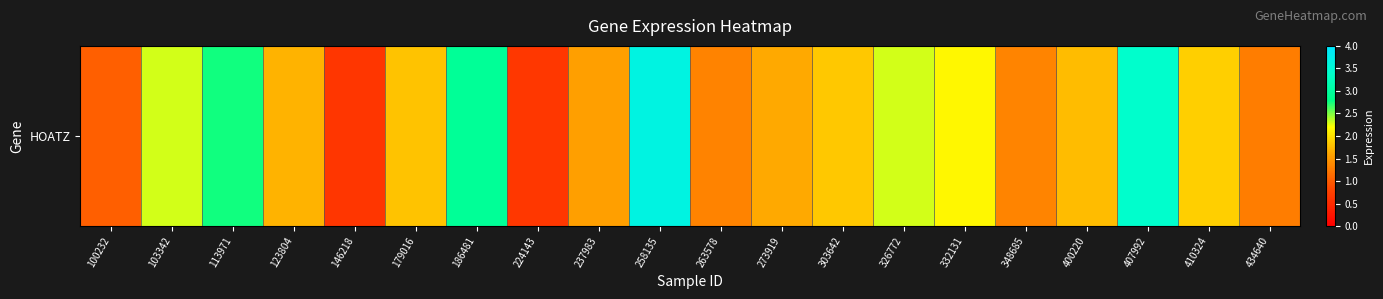

Count the number of categories in the chart.

20